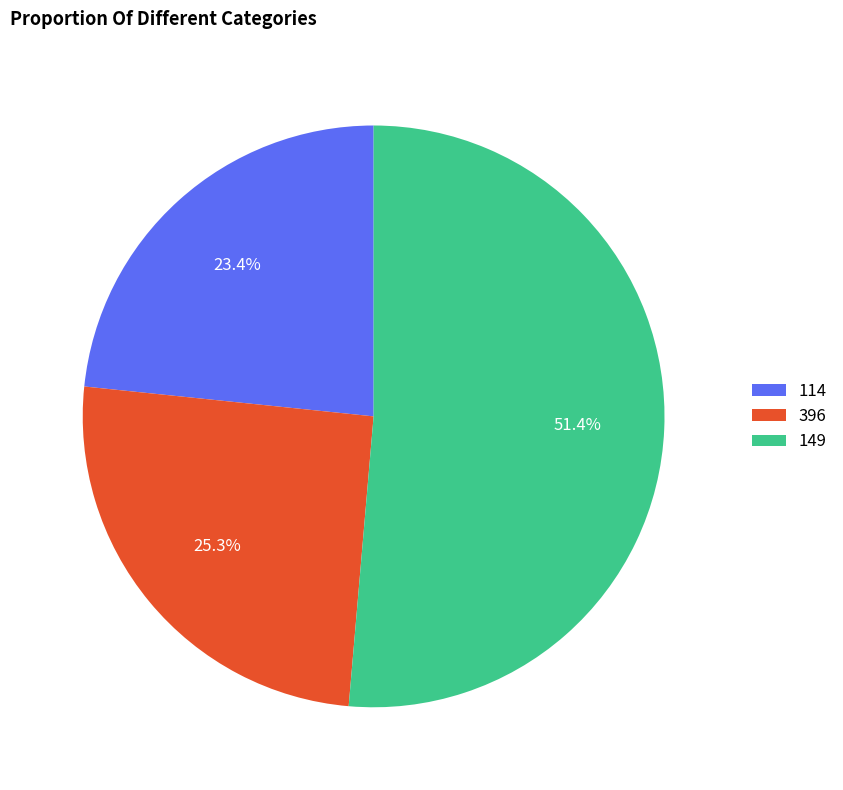

Does 149 account for over 50% of the chart?

Yes